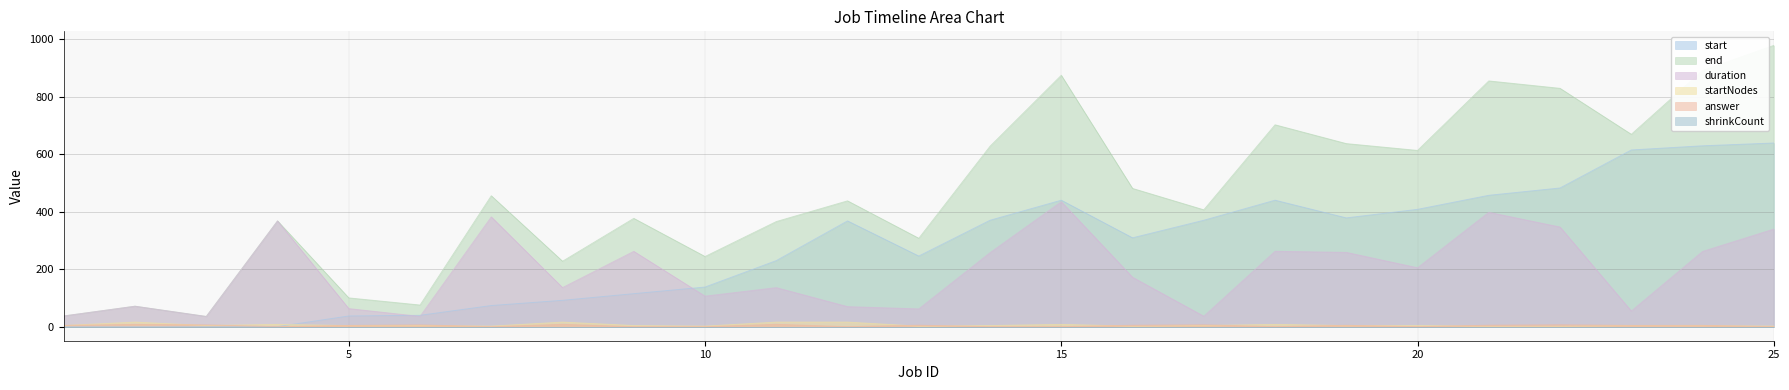

Reading left to right, list all the values displayed in this chart.

start: 1=0.0	2=0.0	3=0.2	4=0.3	5=37.3	6=39.6	7=73.6	8=91.7	9=114.9	10=137.9	11=229.9	12=368.1	13=245.8	14=370.3	15=440.1	16=309.2	17=370.3	18=440.1	19=378.5	20=408.3	21=457.2	22=482.6	23=614.9	24=629.4	25=639.1
end: 1=37.3	2=71.3	3=35.7	4=368.1	5=100.2	6=75.4	7=455.6	8=227.7	9=376.9	10=244.1	11=365.8	12=437.8	13=307.6	14=627.8	15=874.8	16=481.1	17=406.6	18=702.5	19=637.0	20=613.3	21=855.1	22=829.3	23=669.3	24=891.1	25=978.7
duration: 1=37.3	2=71.2	3=35.5	4=367.8	5=62.9	6=35.8	7=382.0	8=136.0	9=262.1	10=106.2	11=135.8	12=69.7	13=61.8	14=257.4	15=434.7	16=171.8	17=36.3	18=262.4	19=258.5	20=204.9	21=397.9	22=346.7	23=54.4	24=261.7	25=339.6
startNodes: 1=4.0	2=16.0	3=4.0	4=8.0	5=4.0	6=4.0	7=2.0	8=16.0	9=4.0	10=2.0	11=16.0	12=16.0	13=2.0	14=4.0	15=8.0	16=2.0	17=4.0	18=8.0	19=4.0	20=4.0	21=2.0	22=2.0	23=4.0	24=4.0	25=2.0
answer: 1=4.5	2=8.0	3=6.3	4=0.0	5=4.4	6=6.3	7=0.0	8=8.2	9=0.0	10=0.0	11=8.2	12=0.0	13=5.2	14=0.0	15=0.0	16=5.0	17=6.5	18=0.0	19=4.8	20=0.0	21=5.2	22=6.5	23=4.4	24=4.7	25=0.0